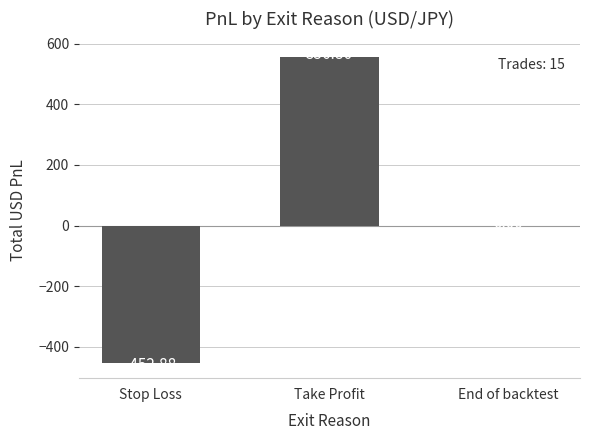

What is the maximum value shown in the chart?

556.9